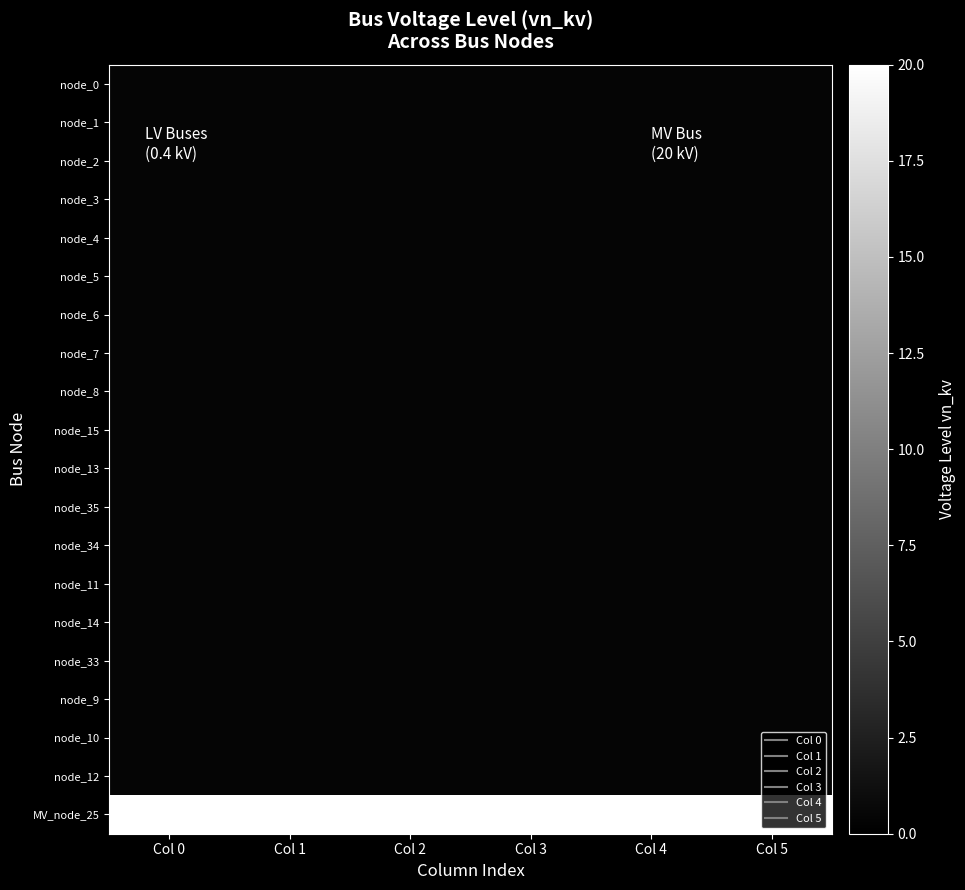

What is the greatest value displayed?

20.0